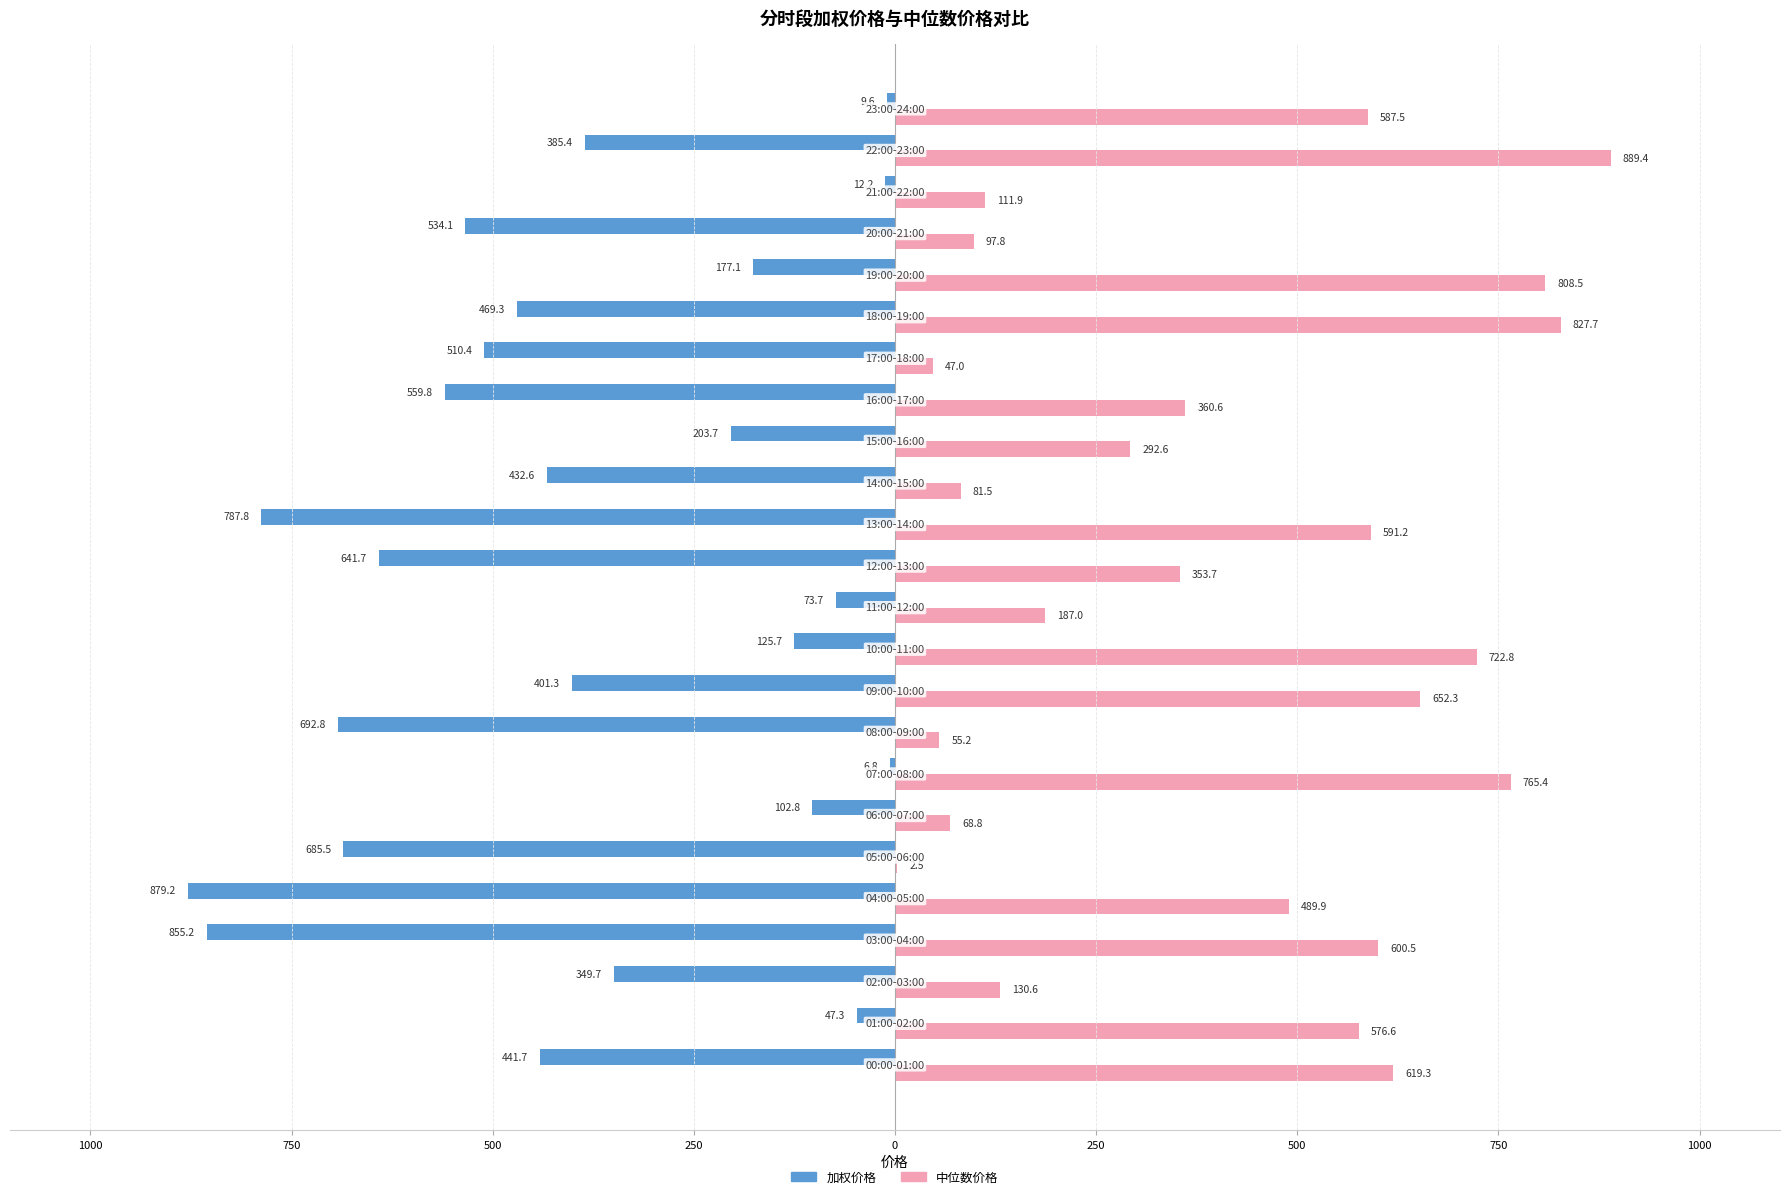

What are all the series names shown in the legend?

加权价格, 中位数价格